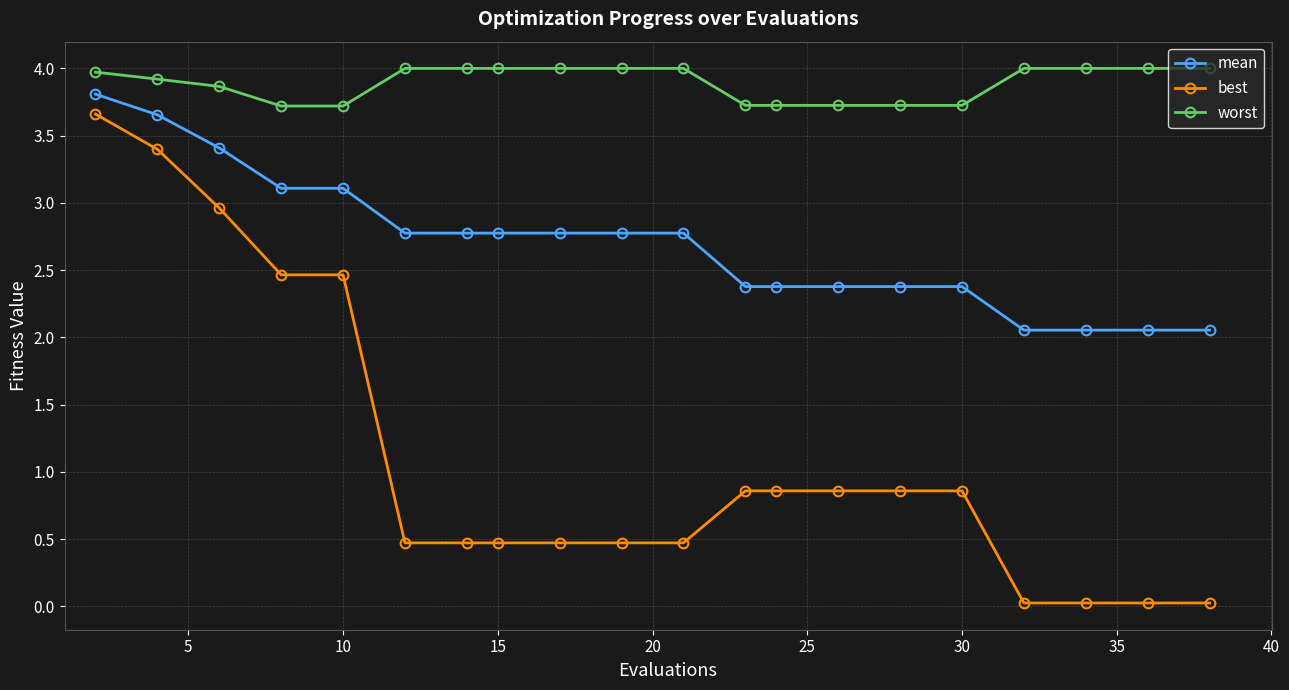

Rank the series by their average value, from highest to lowest.

worst, mean, best